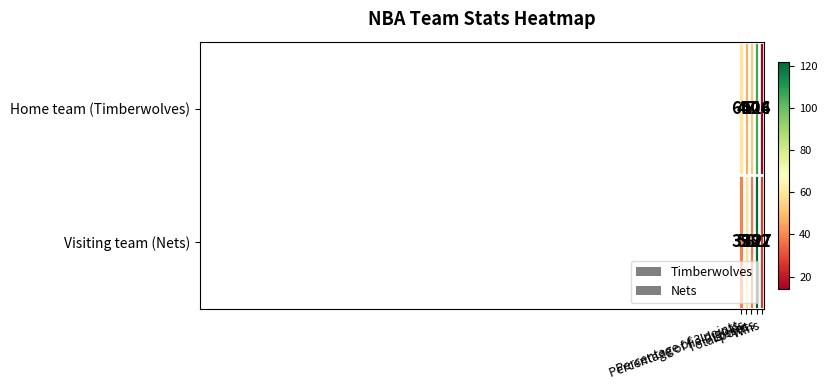

At which category is the sum across all series the highest?

Total points